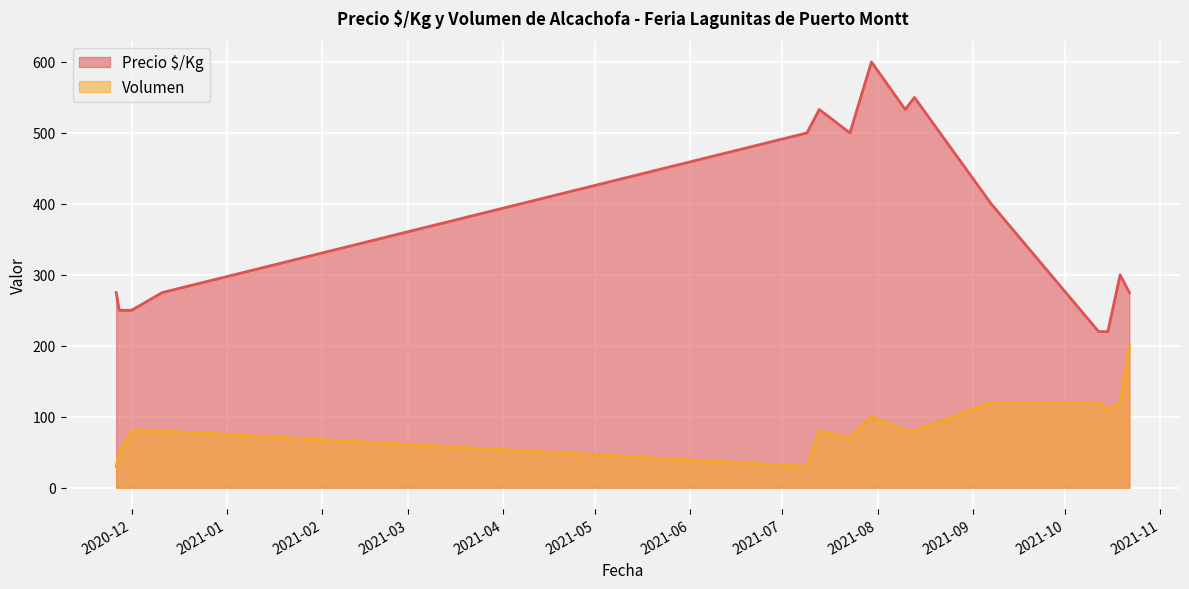

True or false: Precio $/Kg and Volumen cross at least once.

False